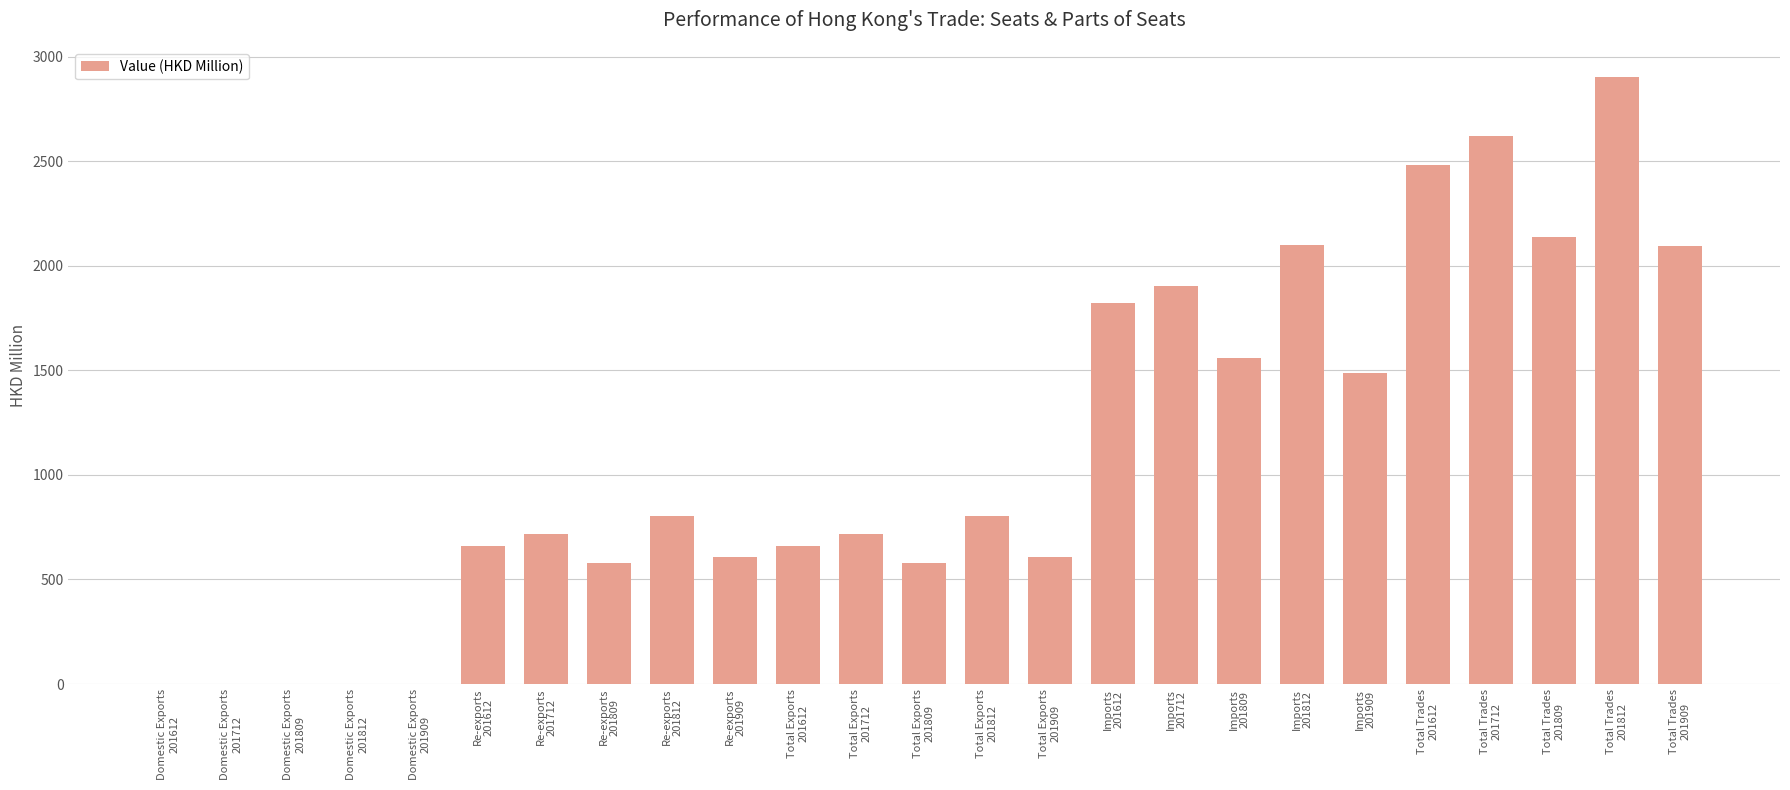

Is it true that the value at Domestic Exports
201812 is 0.8?

True